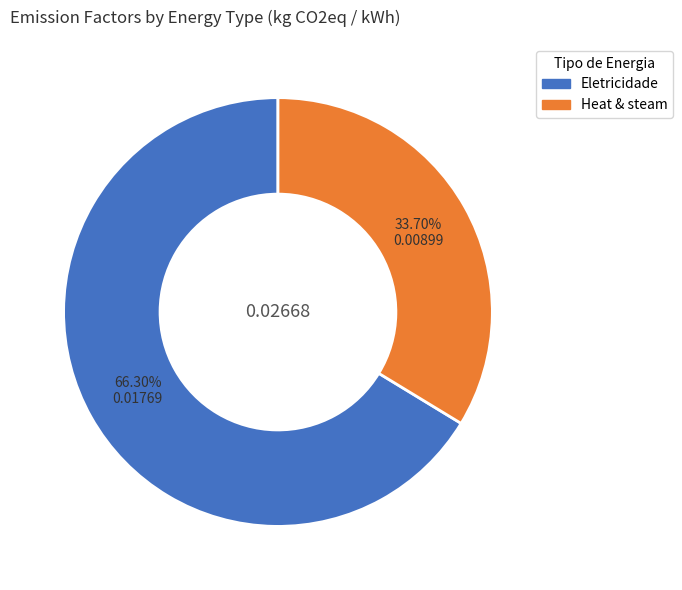

What is the largest slice in the pie chart?

Eletricidade